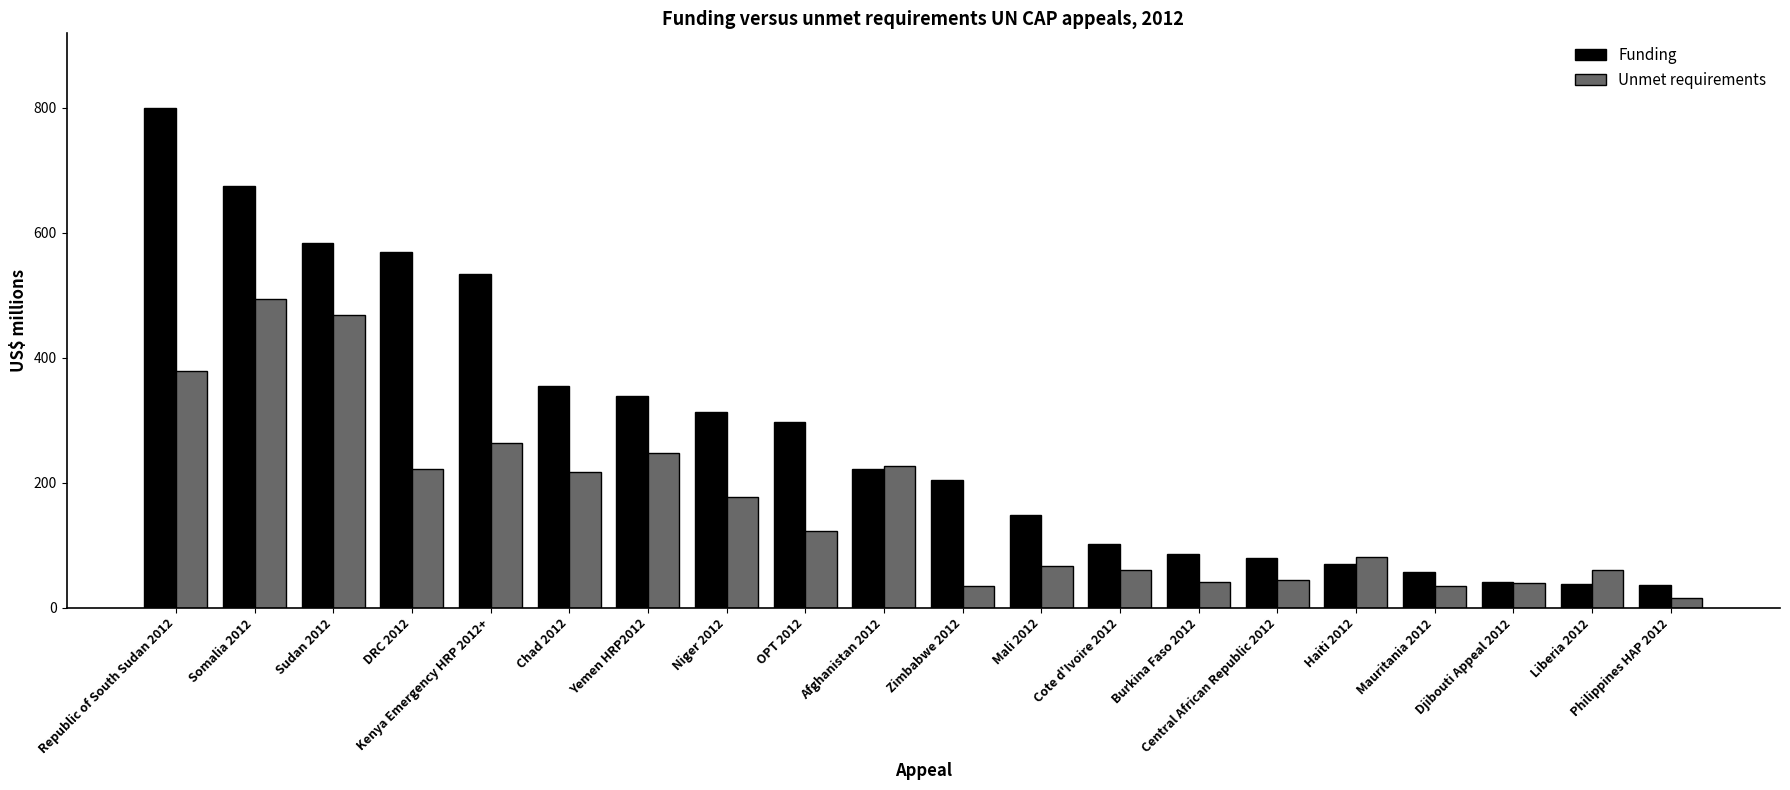

What is the difference between the highest and lowest values at OPT 2012?

175.3